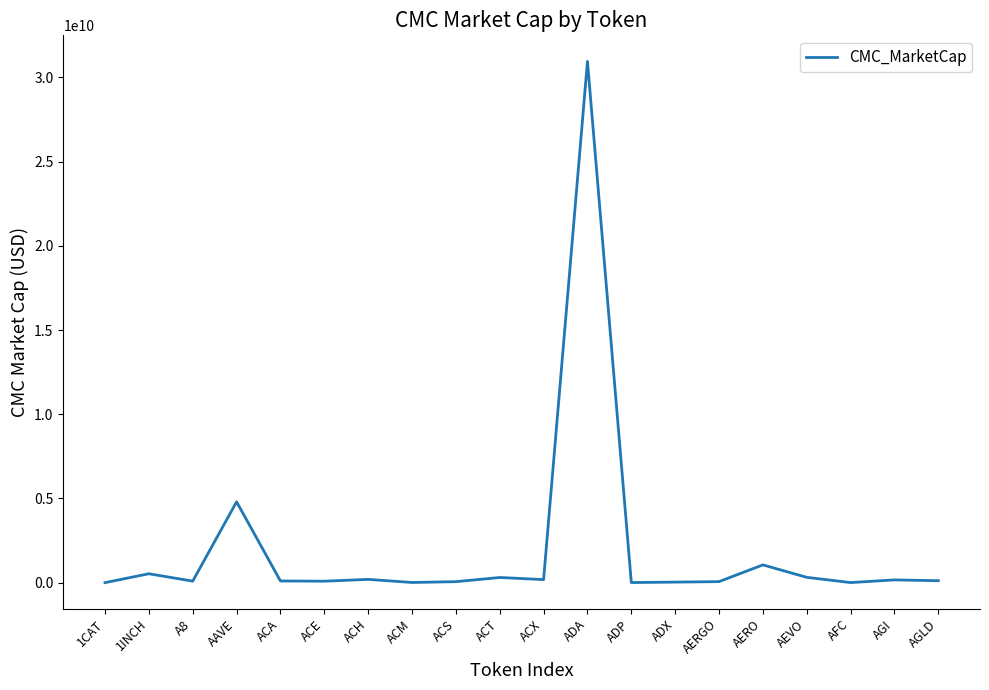

True or false: the data shows 4798070114.8 at AAVE.

True